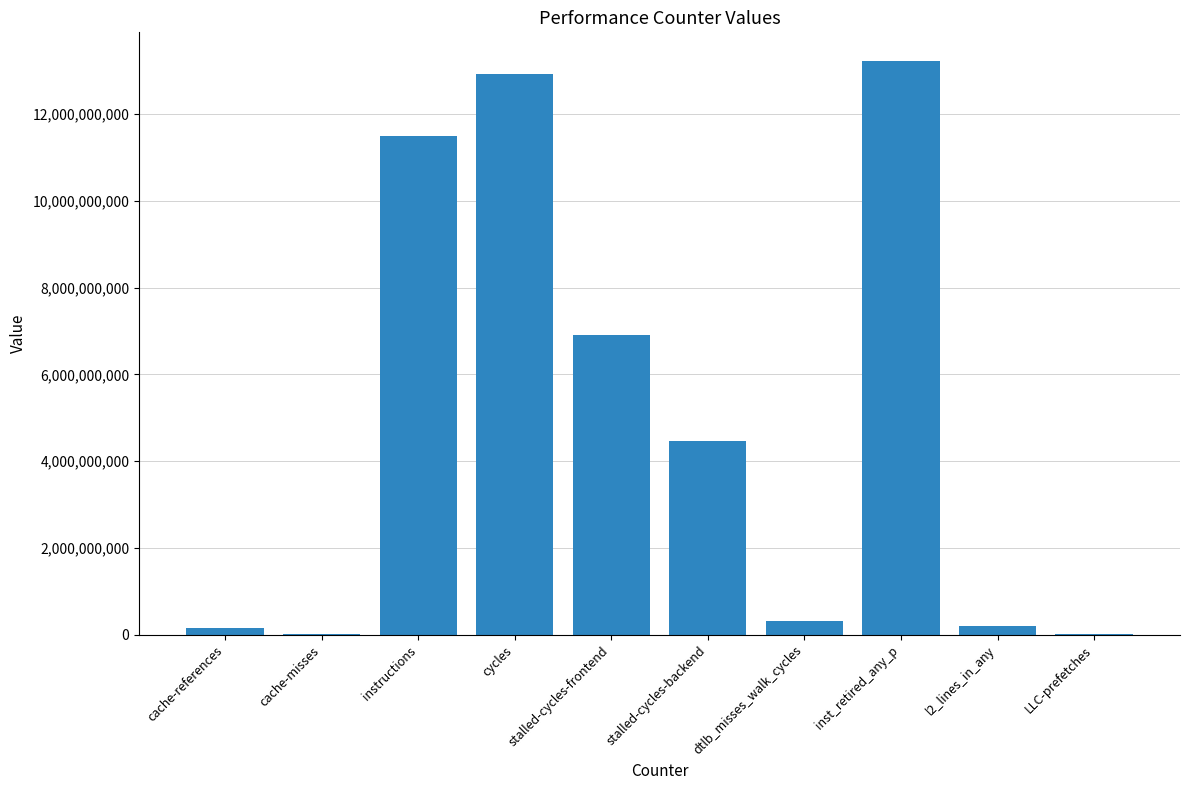

Count the number of data series in this chart.

1